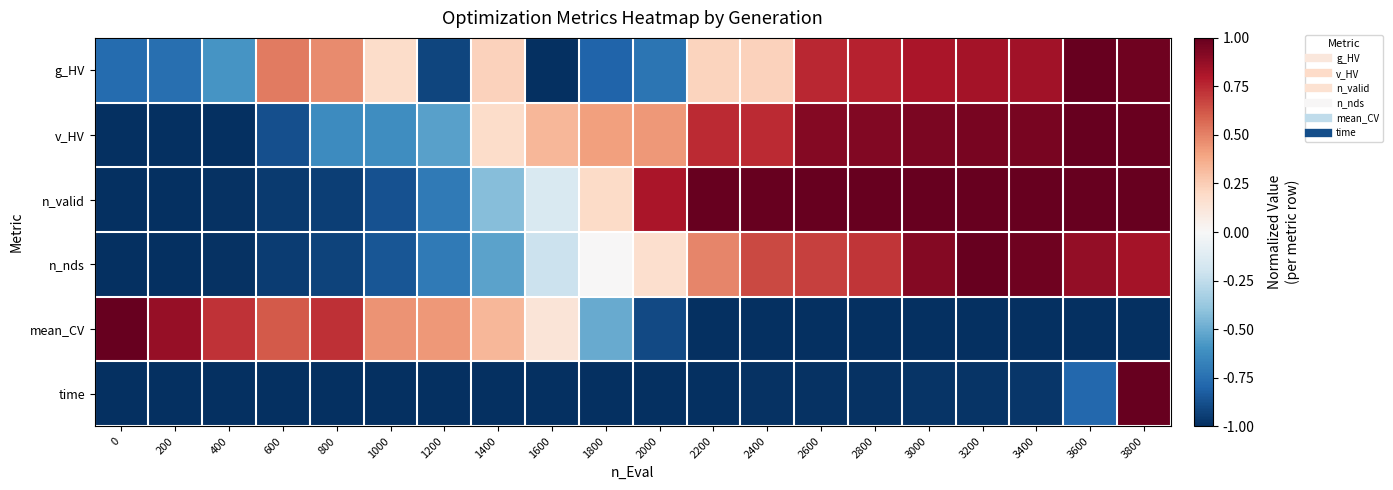

Count the number of data series in this chart.

6